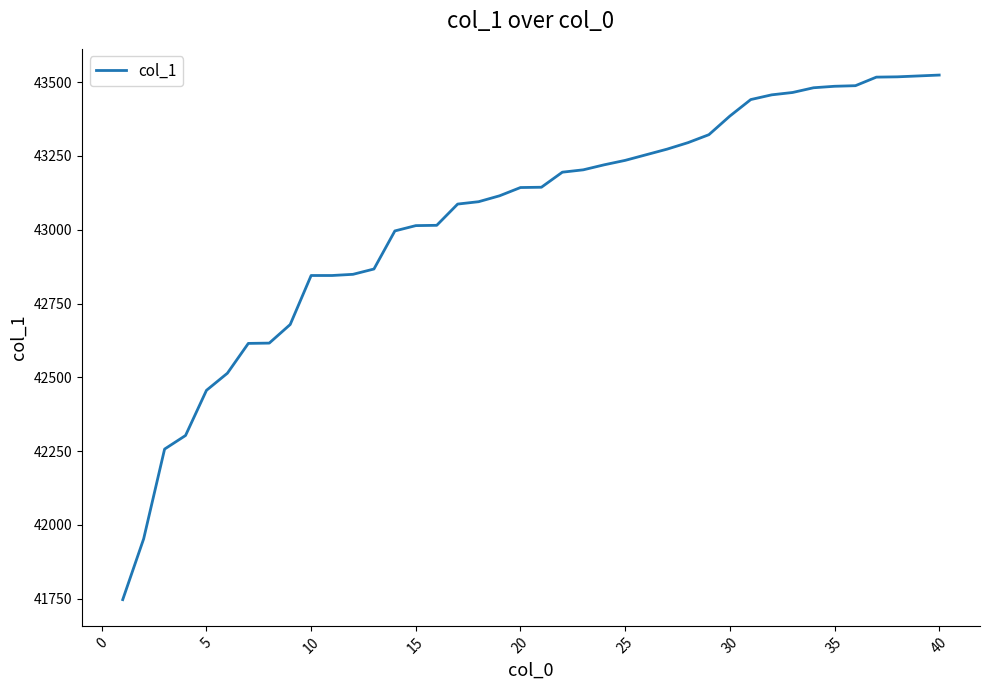

What is the smallest value displayed?

41747